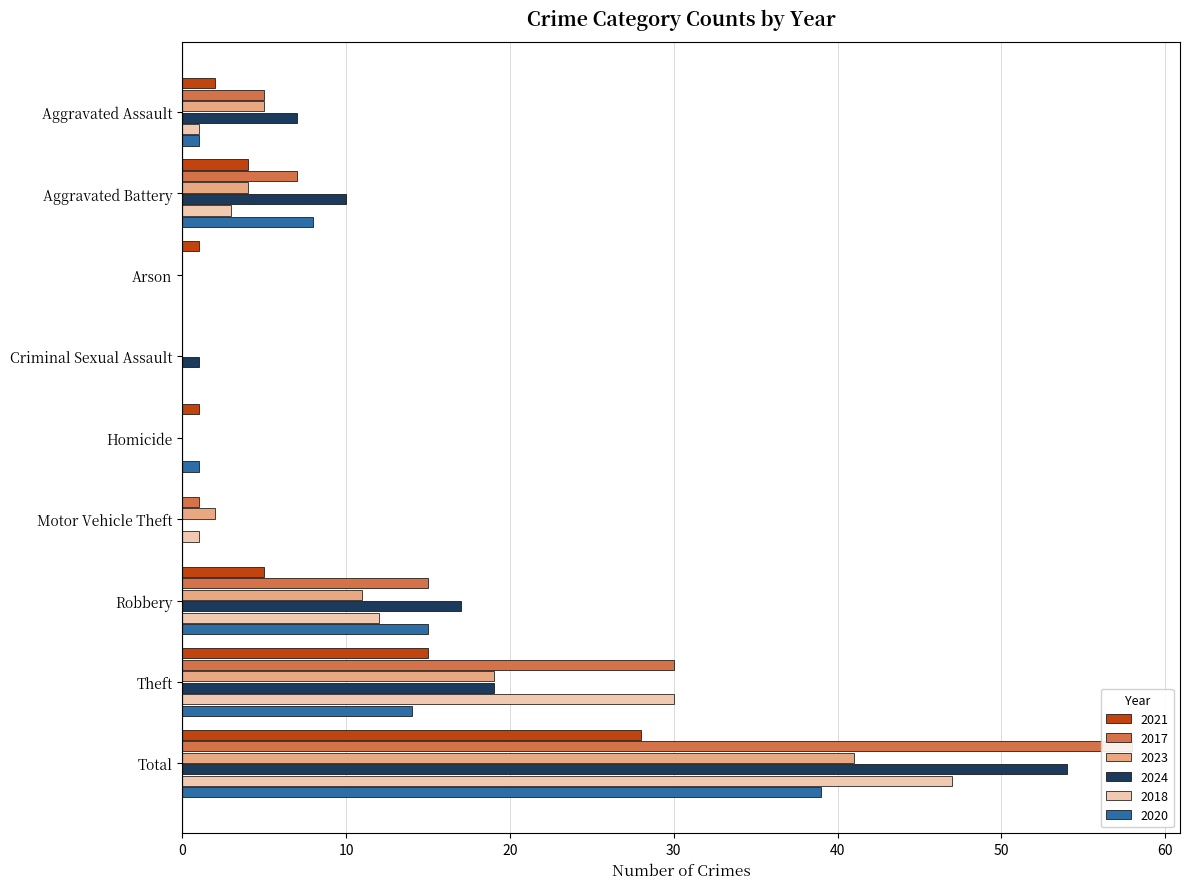

Where is 2021 nearest to the value 14?

Theft